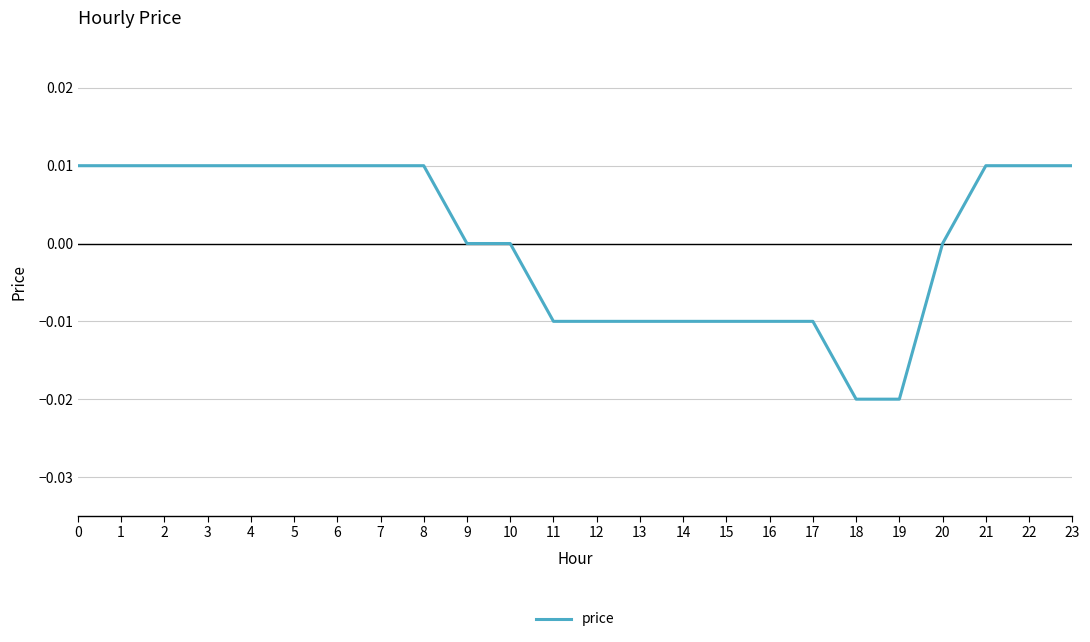

The chart shows a value of 0.0 at 6. True or false?

True